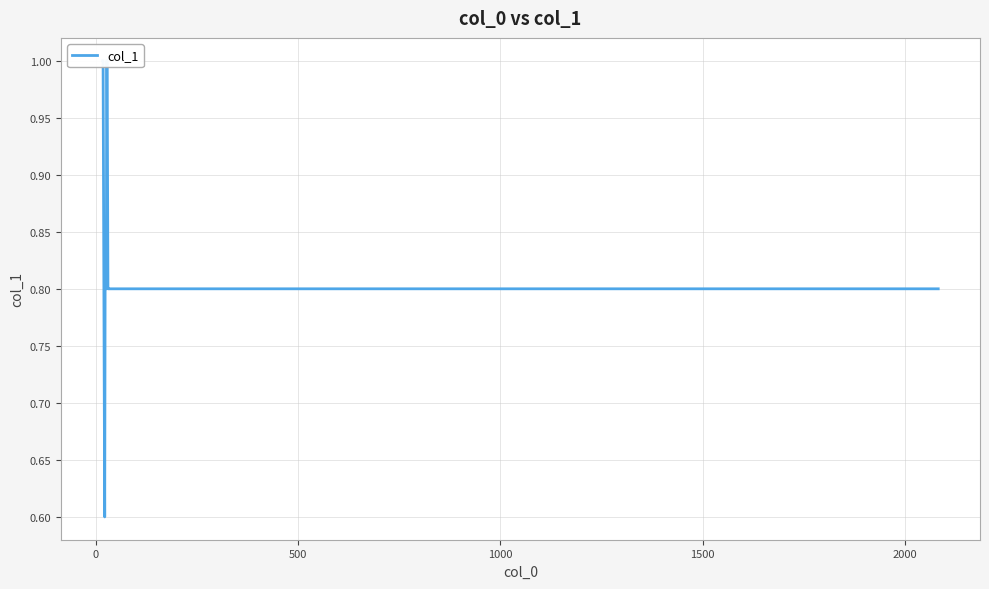

What is the greatest value displayed?

1.0